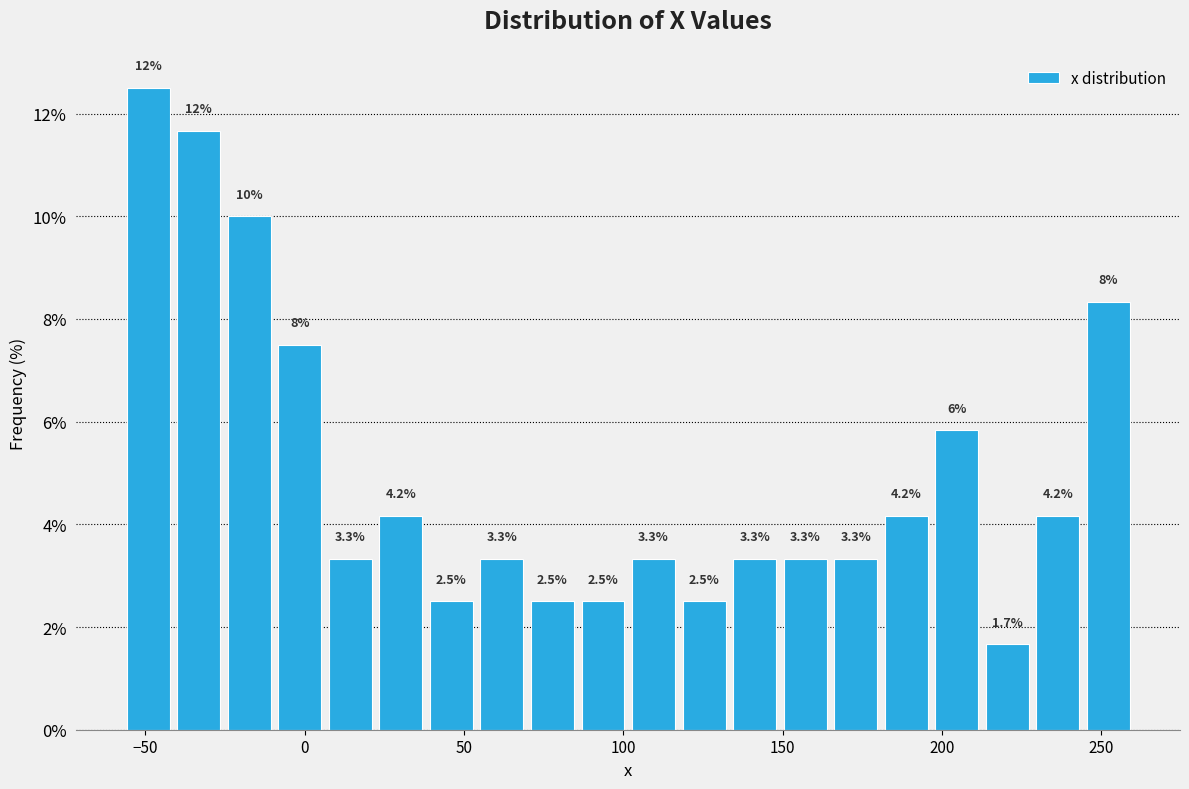

Around what value on the x-axis is the tallest bar? Give the approximate position of its centre, as read against the axis.

-50